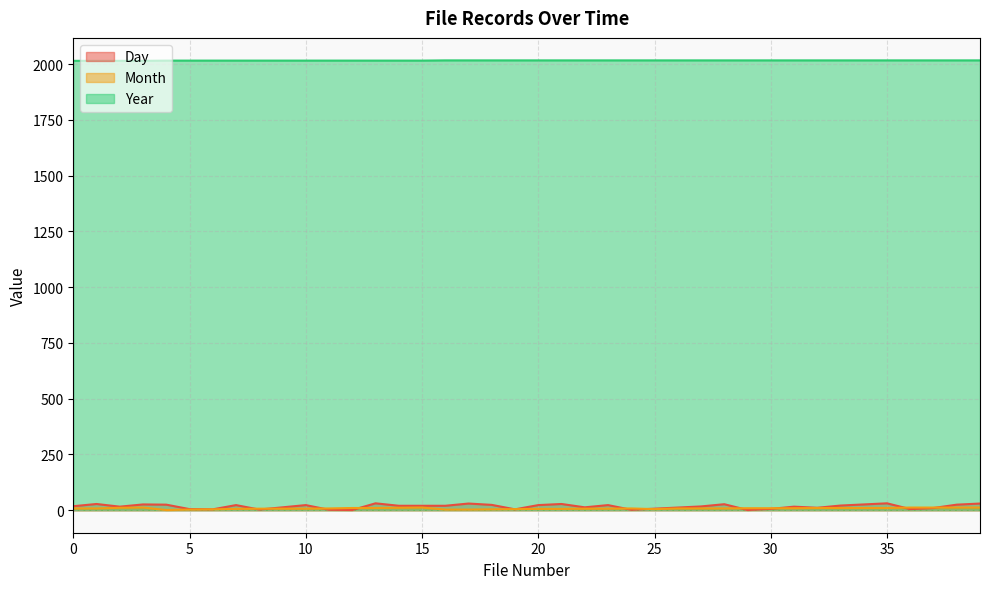

True or false: Year has more than 0 interior local peaks.

False